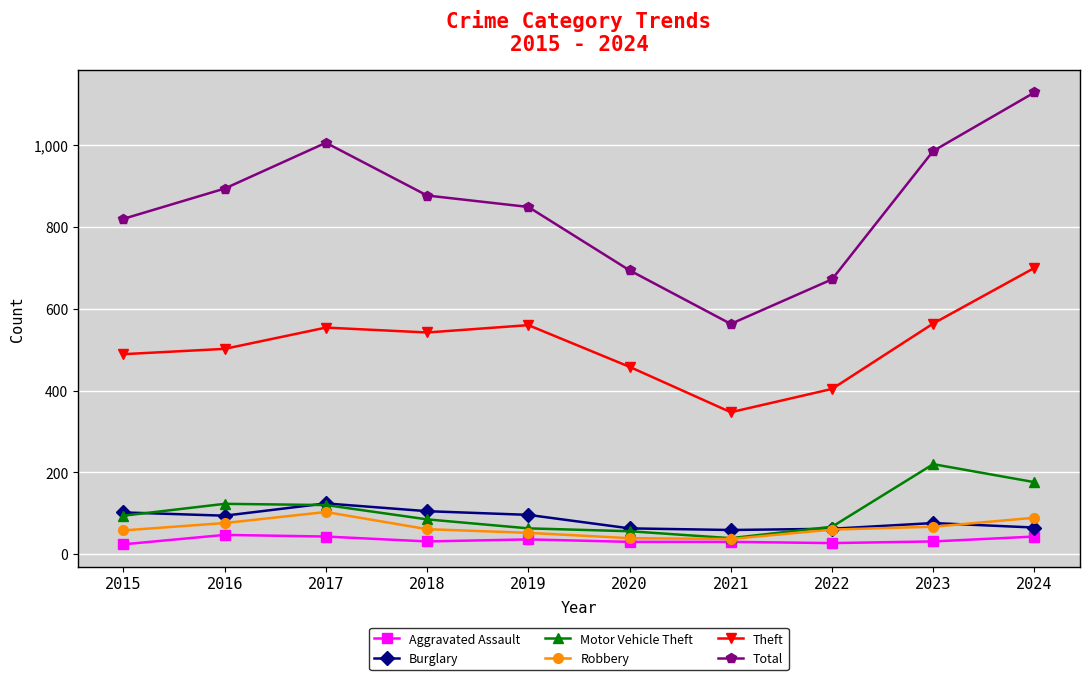

True or false: Theft and Aggravated Assault cross at least once.

False